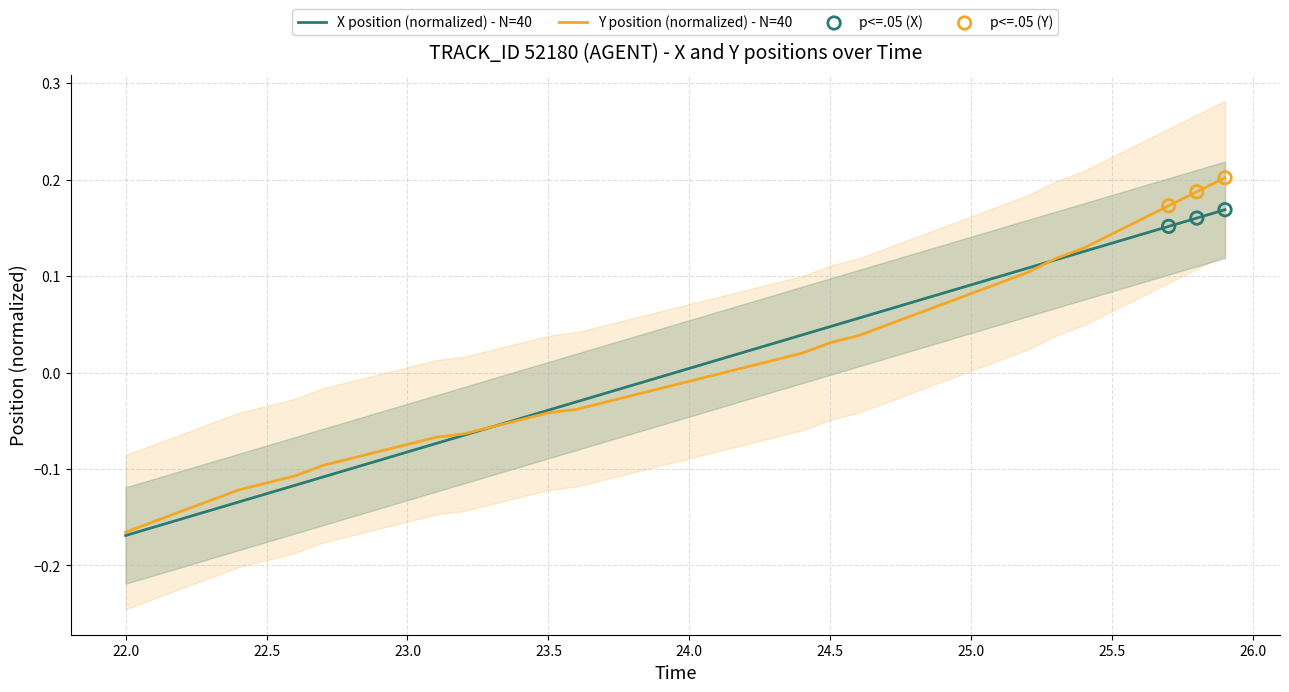

Which series reaches the minimum Y coordinate?

X